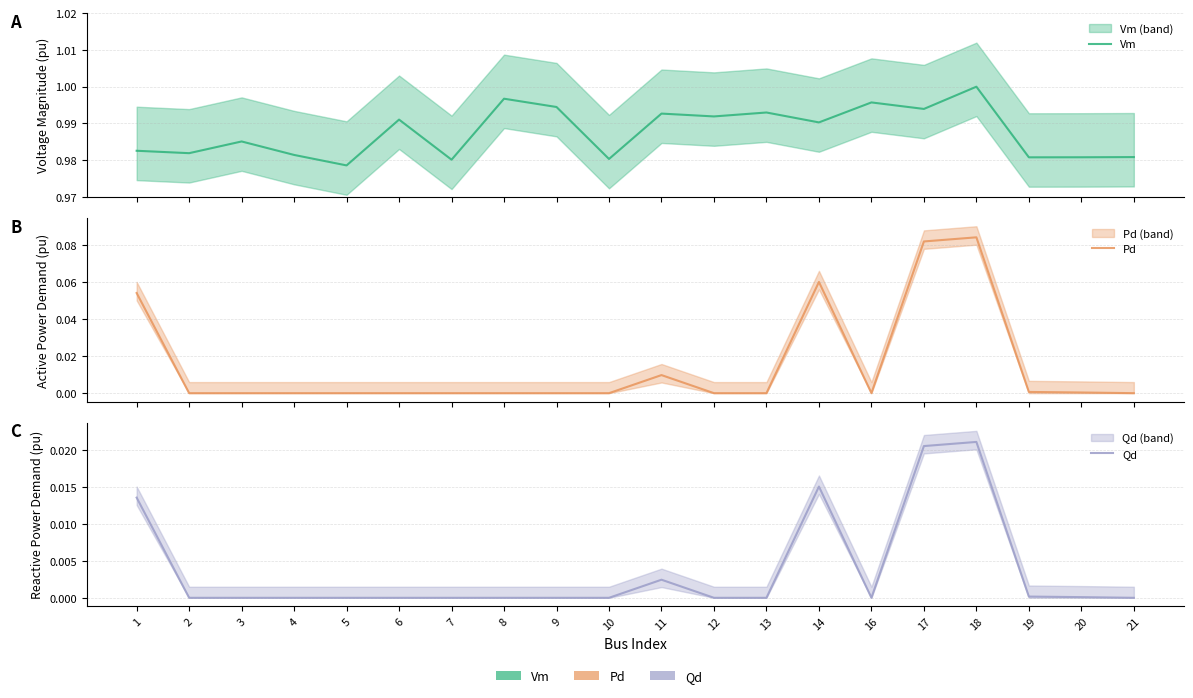

Which category has the lowest value across all series?

2